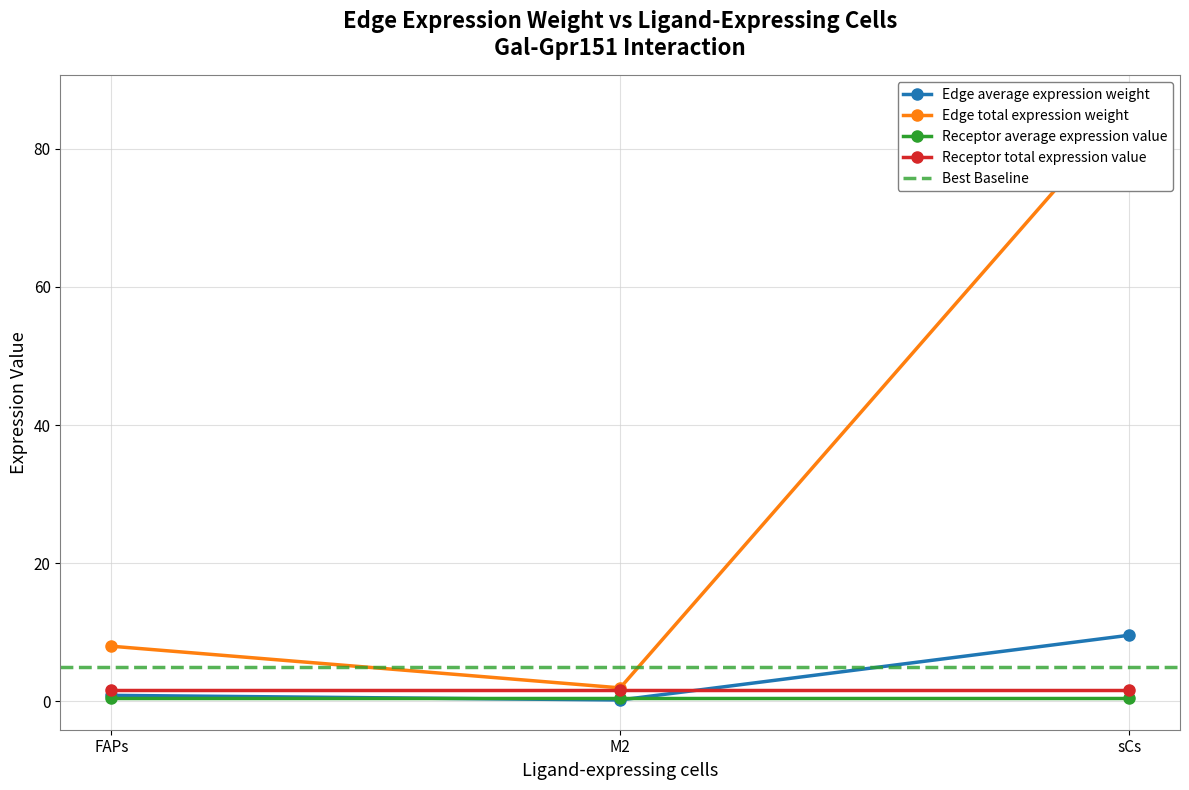

What is the maximum value shown in the chart?

166.8